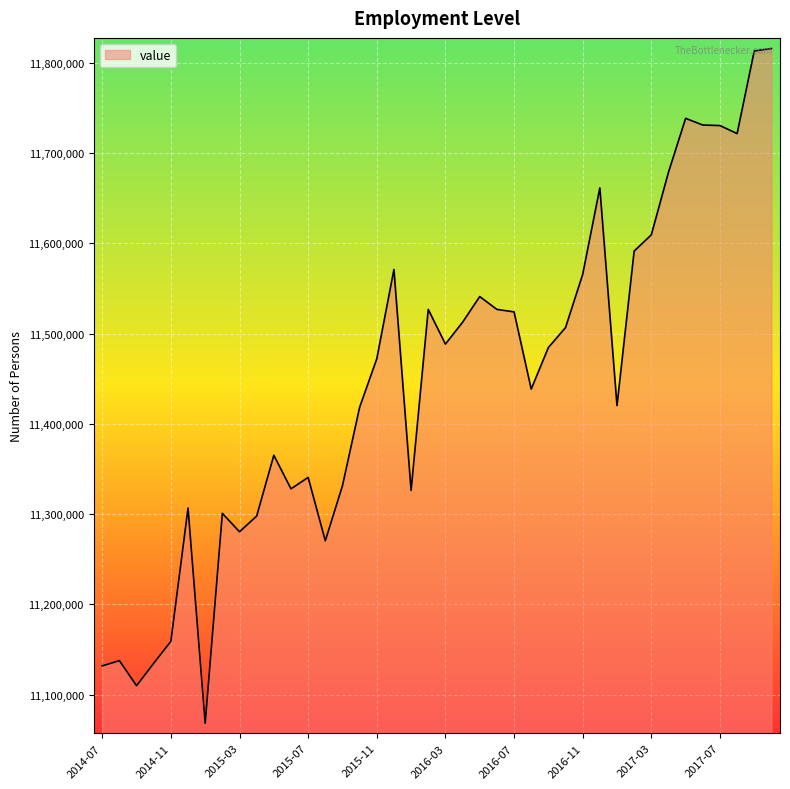

Does the chart have visible grid lines?

Yes